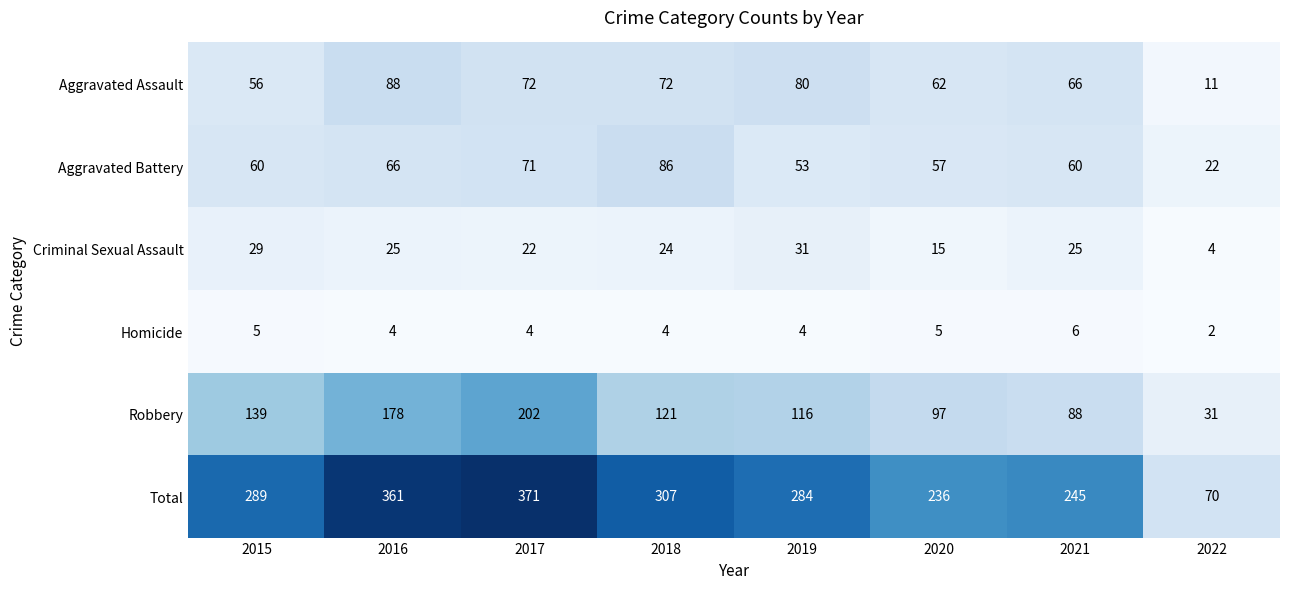

What is the total value across all series at 2015?

578